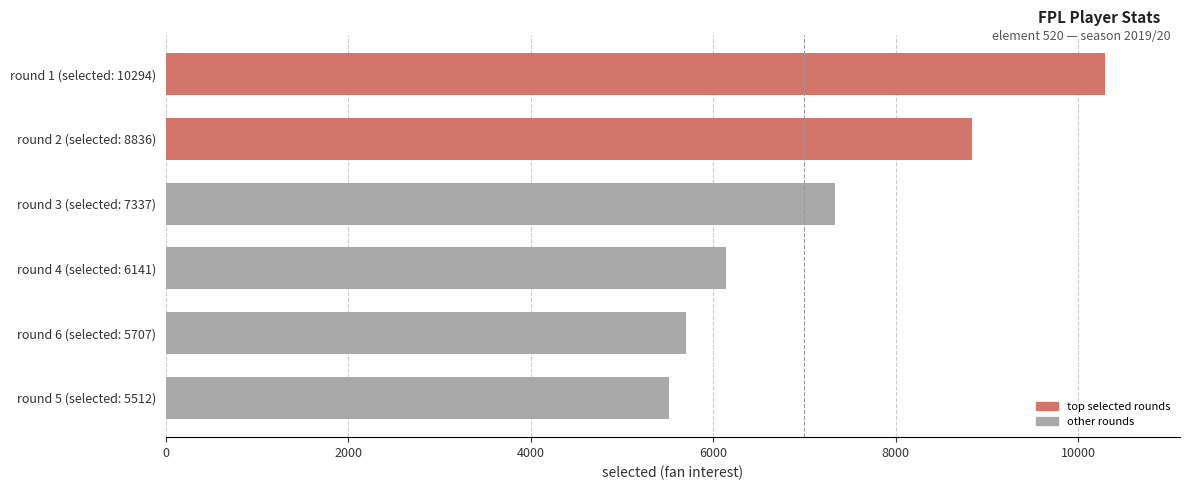

What is the difference between the maximum and second lowest values?

4587